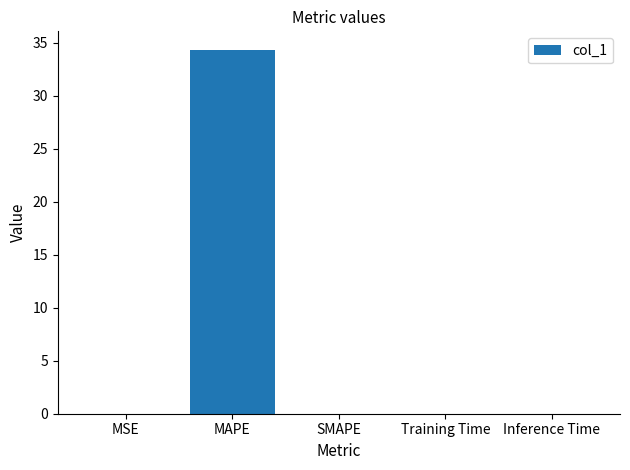

What is the greatest value displayed?

34.4